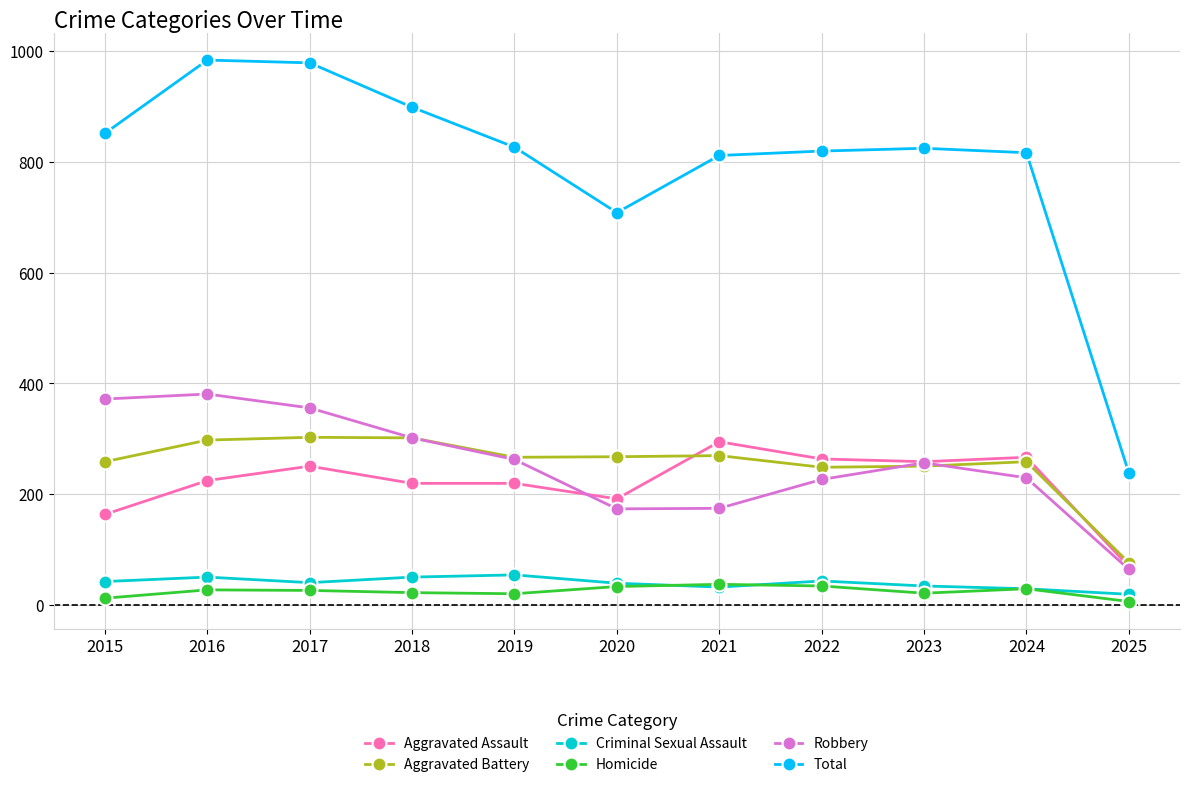

Which series has the widest spread of values?

Total